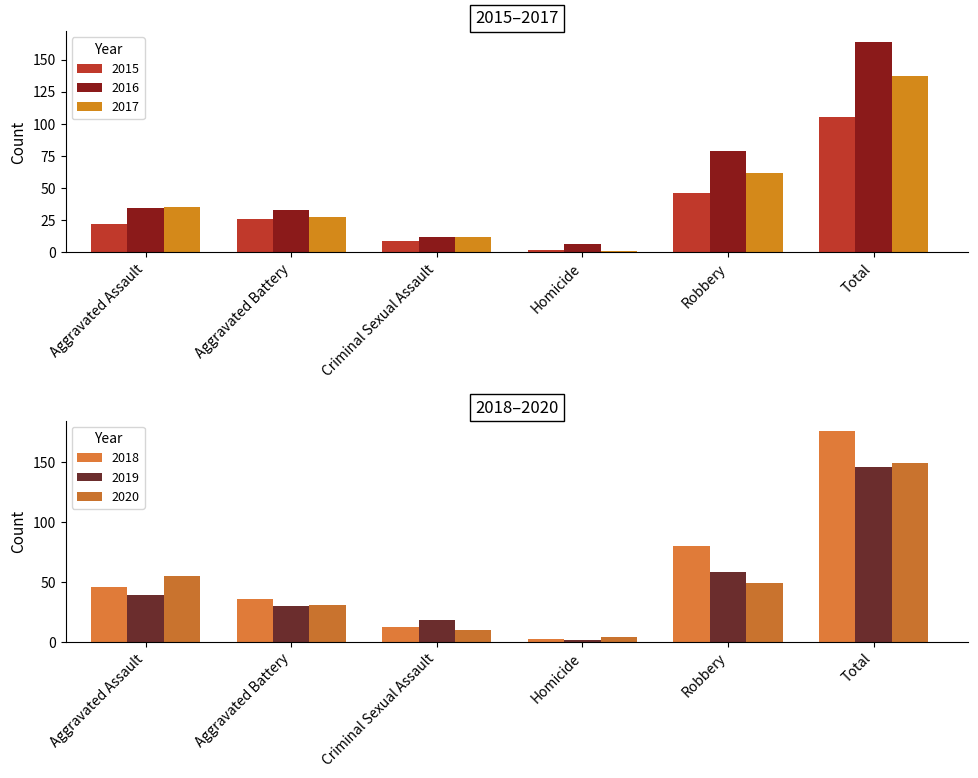

Does the chart contain stacked bars?

No